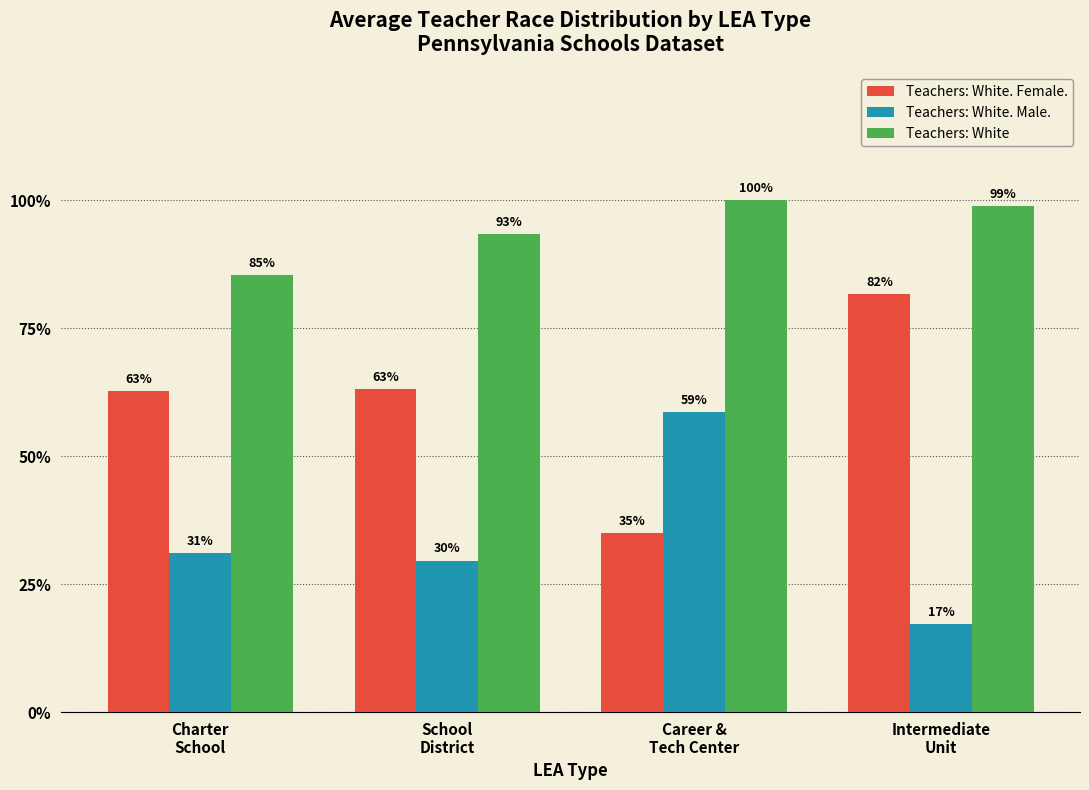

Does the chart contain stacked bars?

No